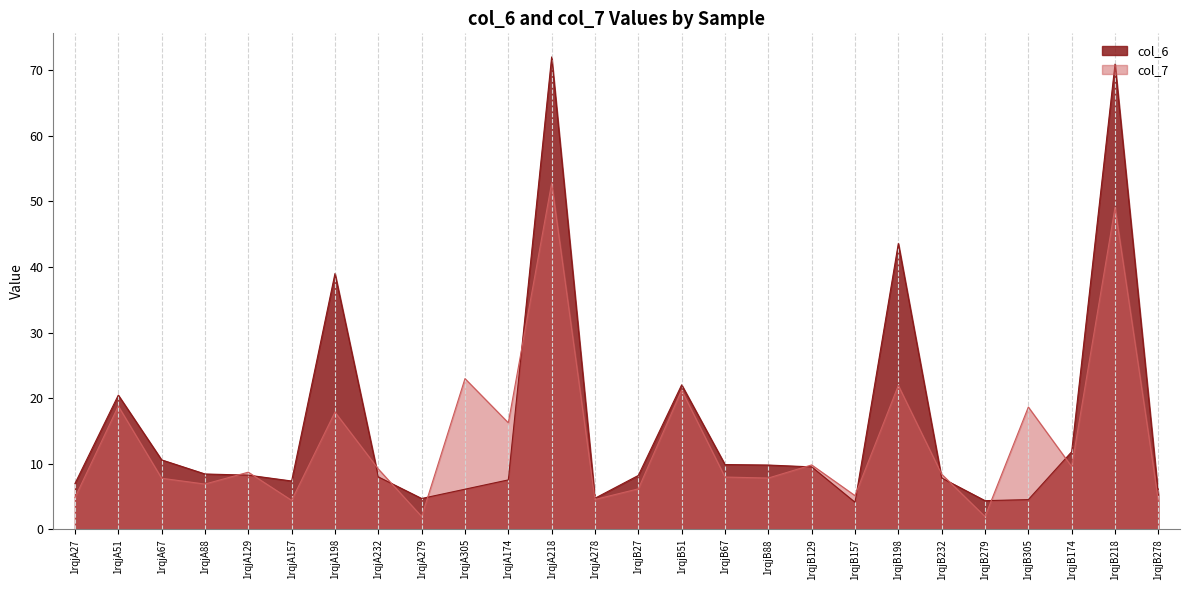

True or false: col_7 and col_6 intersect in this chart.

True